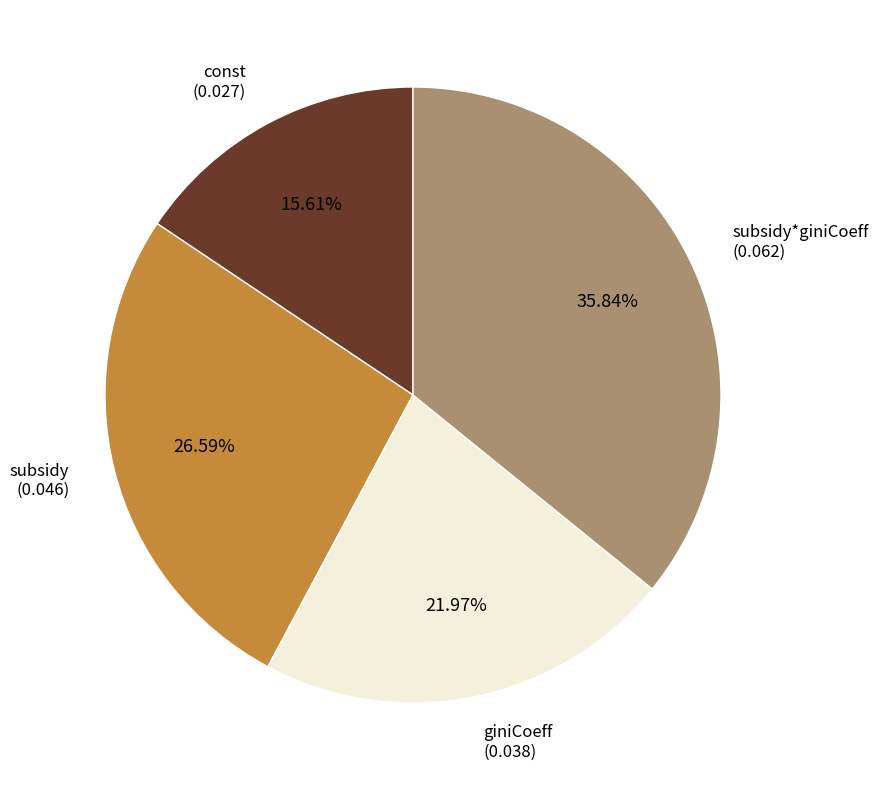

Is there any slice that represents more than half of the pie?

No